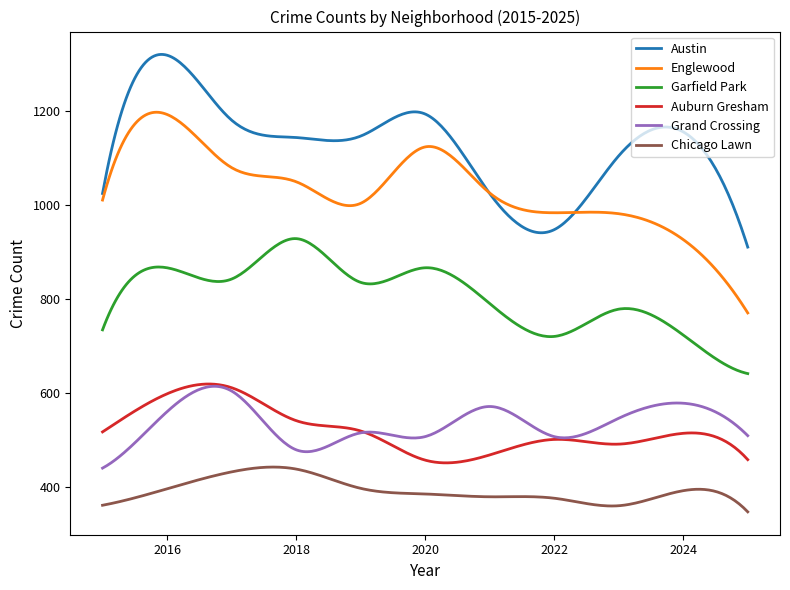

What are all the series names shown in the legend?

Austin, Englewood, Garfield Park, Auburn Gresham, Grand Crossing, Chicago Lawn